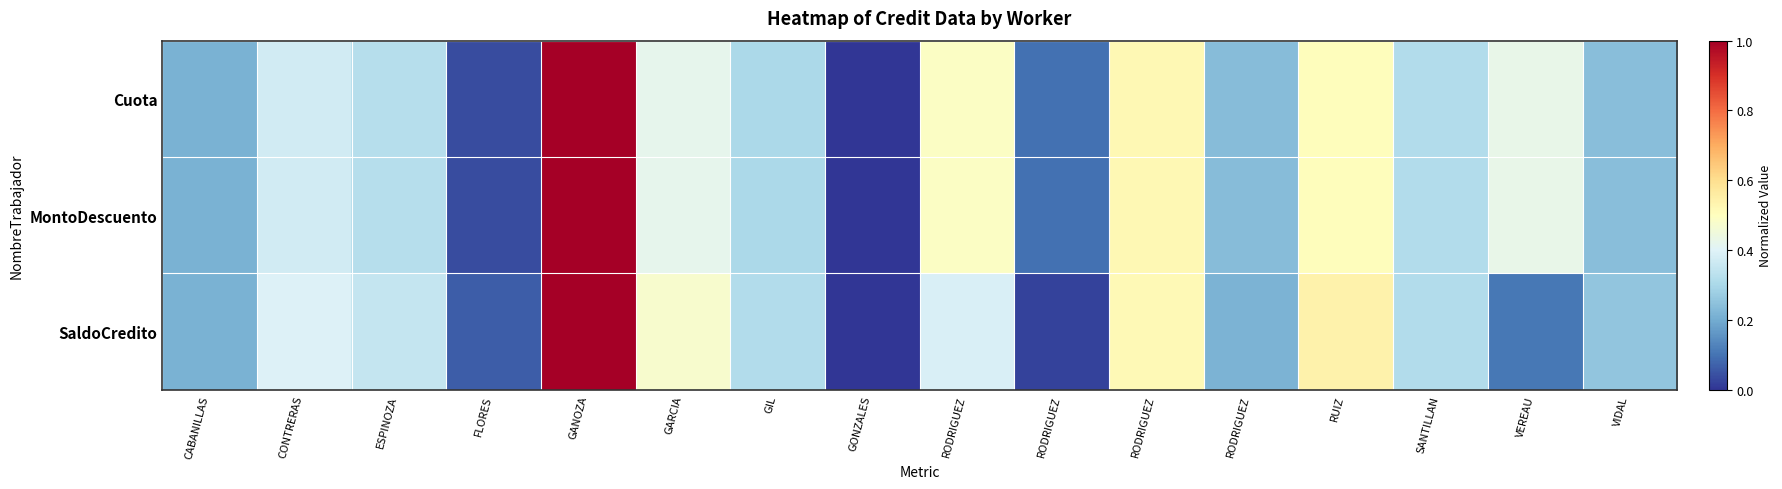

What is the total value across all series at ESPINOZA?

1.0